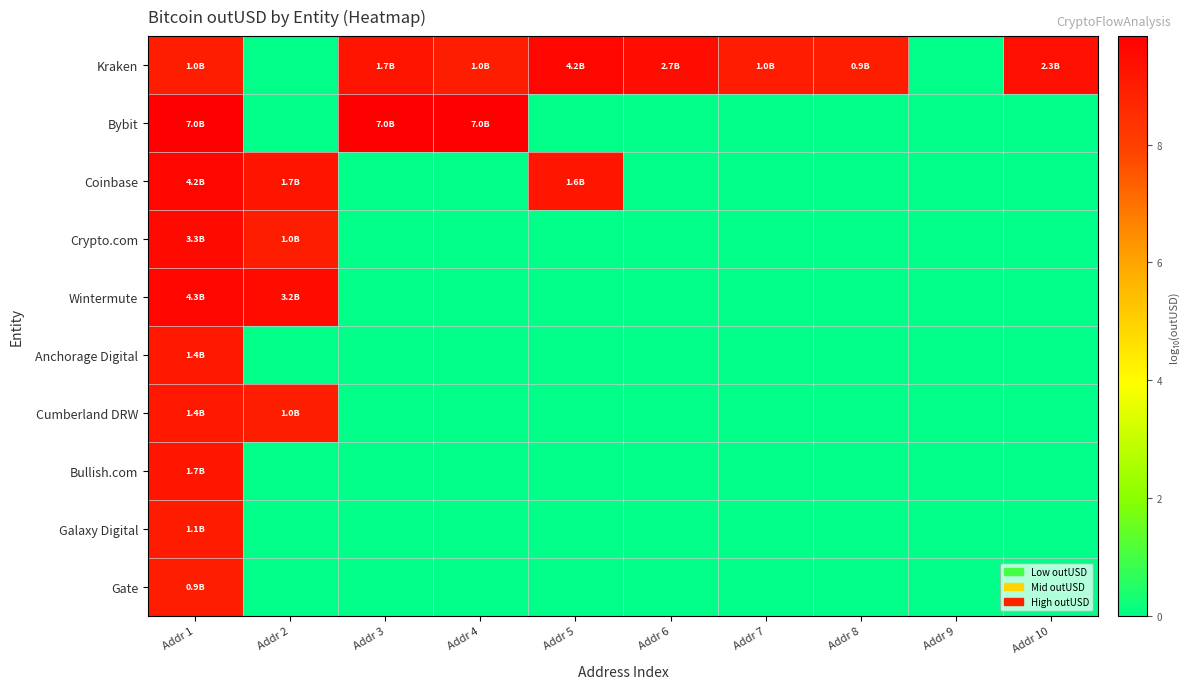

Rank the series by their maximum value, from highest to lowest.

Bybit, Wintermute, Coinbase, Kraken, Crypto.com, Bullish.com, Cumberland DRW, Anchorage Digital, Galaxy Digital, Gate